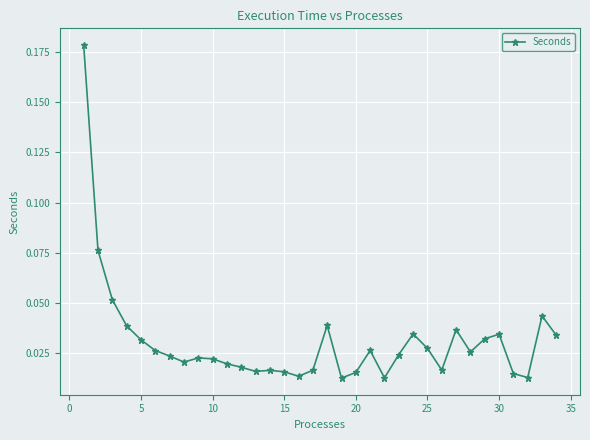

True or false: the data has more than 0 interior local peaks.

True